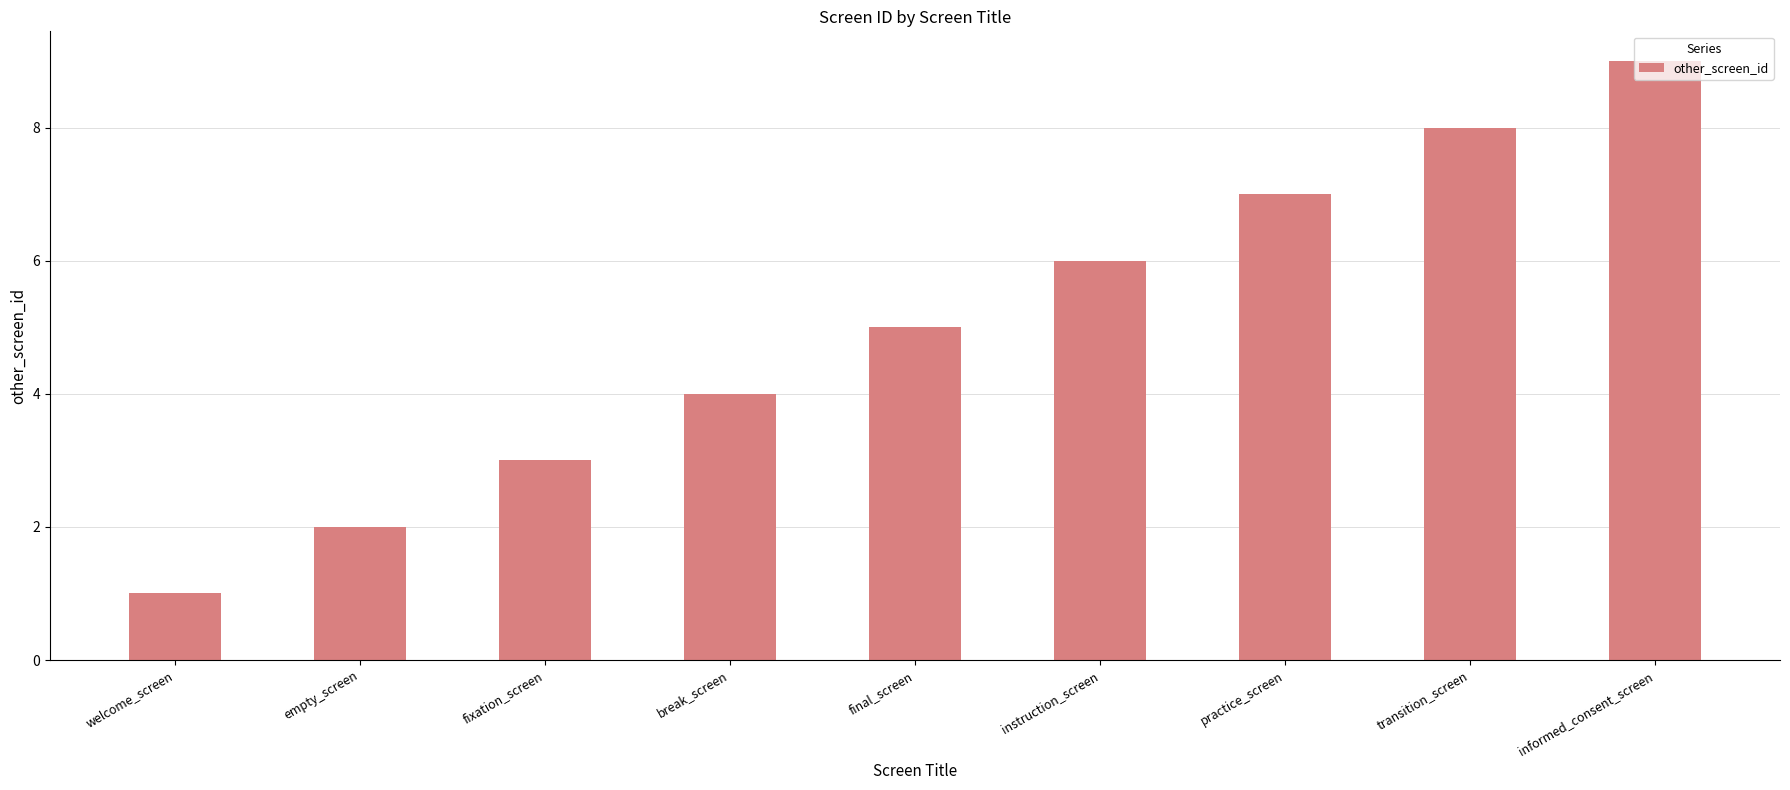

List the labels in order of value, largest first.

informed_consent_screen, transition_screen, practice_screen, instruction_screen, final_screen, break_screen, fixation_screen, empty_screen, welcome_screen